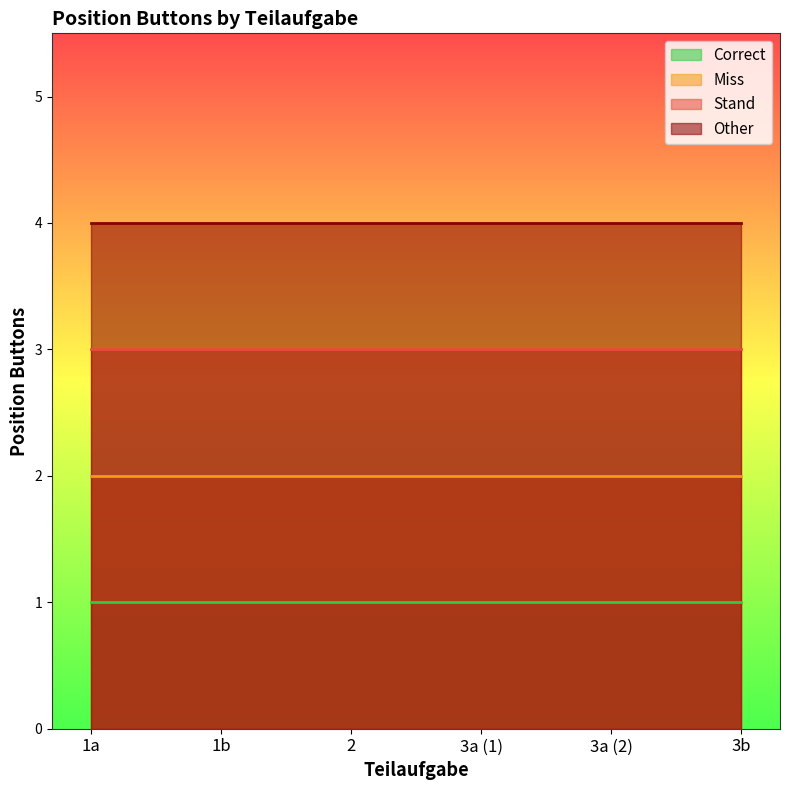

True or false: Correct has more than 0 interior local peaks.

False